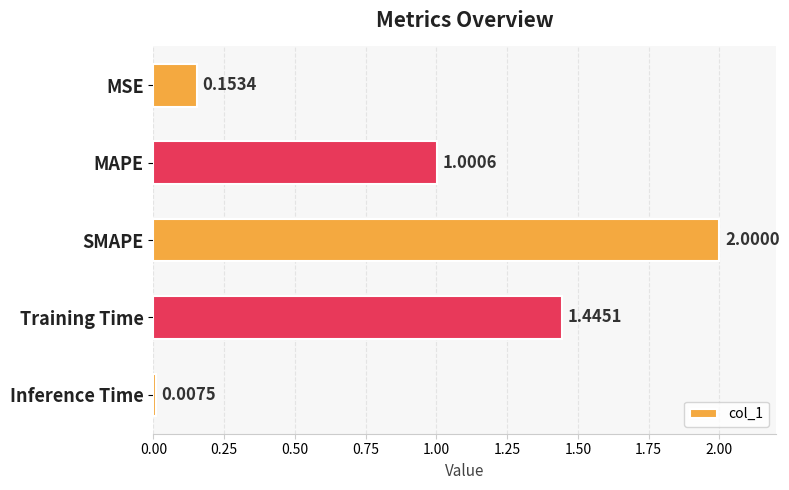

Rank the categories by value from lowest to highest.

Inference Time, MSE, MAPE, Training Time, SMAPE